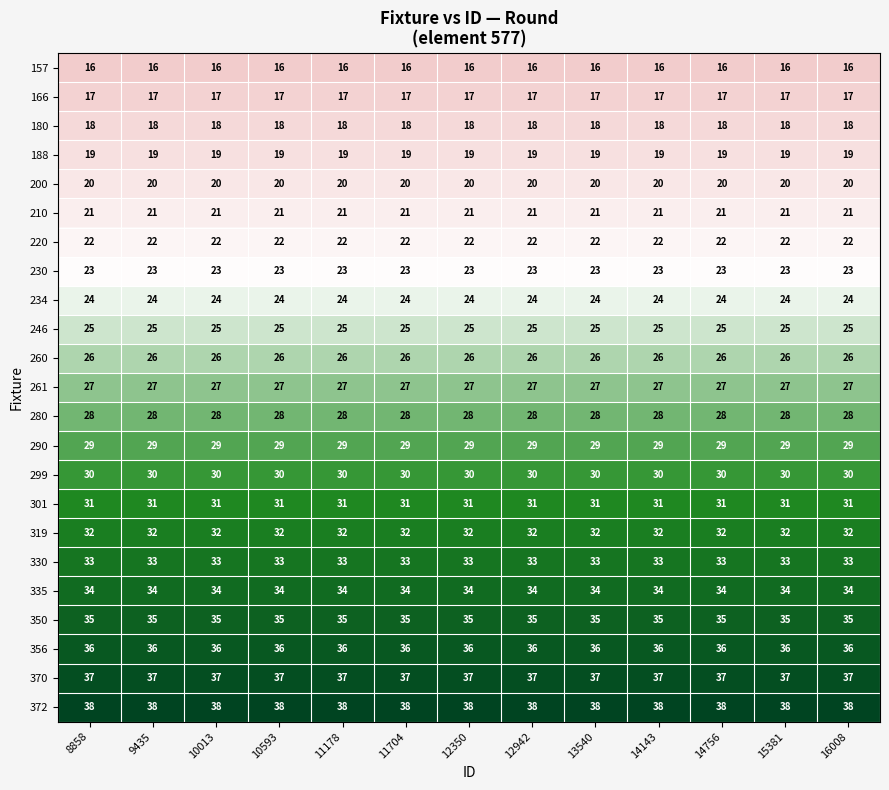

What is the average value of the 200 series?

20